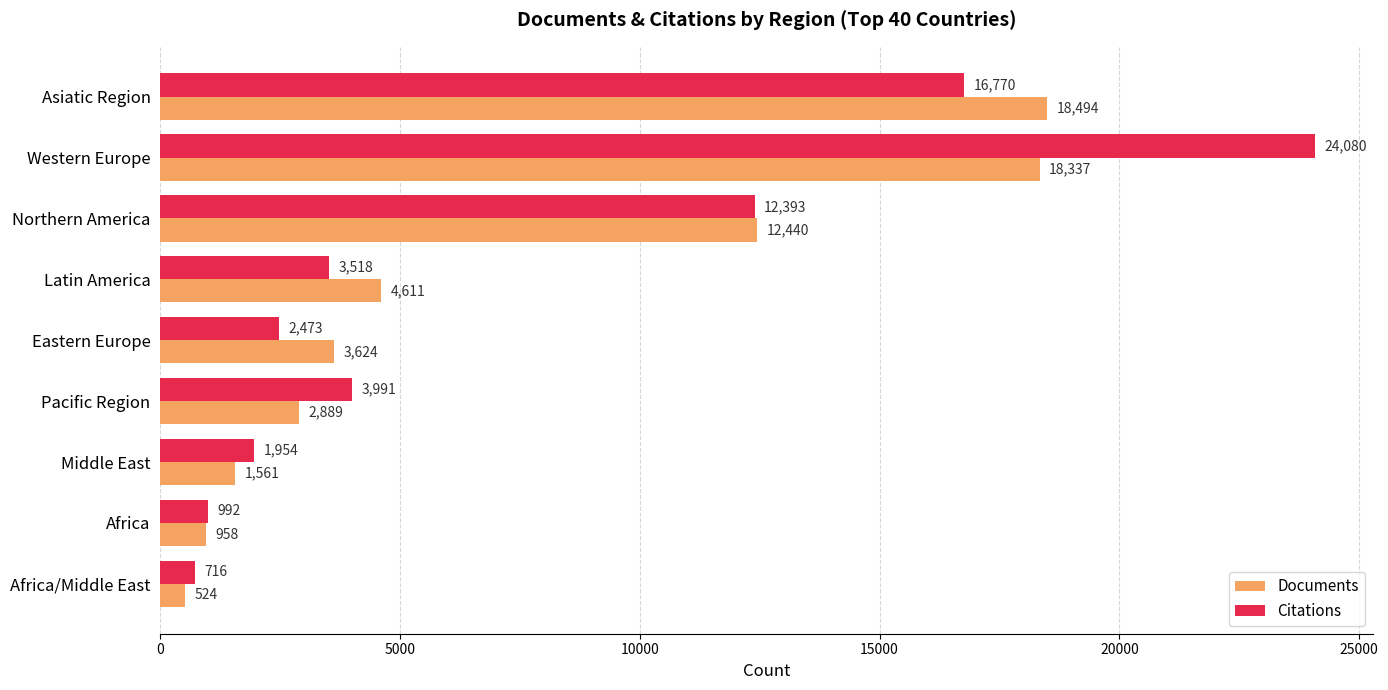

What is the difference between the Citations values at Eastern Europe and Northern America?

9920